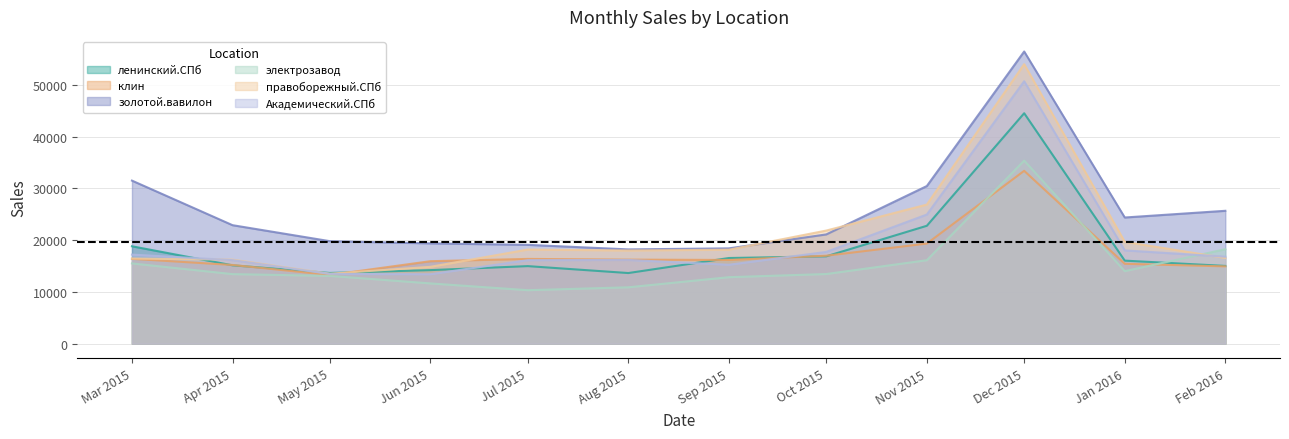

Reading left to right, what are all the values shown in this chart?

ленинский.СПб: 18823	15145	13667	14216	14988	13650	16555	16883	22787	44541	16050	15026
клин: 16397	15211	13276	15941	16381	16244	16179	17002	19347	33408	15436	14938
золотой.вавилон: 31516	22901	19810	19387	19103	18221	18422	21114	30468	56471	24386	25680
электрозавод: 15512	13442	13100	11645	10336	10895	12851	13459	16129	35386	14016	18259
правоборежный.СПб: 16452	16241	13524	14853	18192	18008	18162	21861	26887	54022	19687	16561
Академический.СПб: 17217	16142	13477	13427	16139	16180	15254	17734	24961	50722	18031	16814